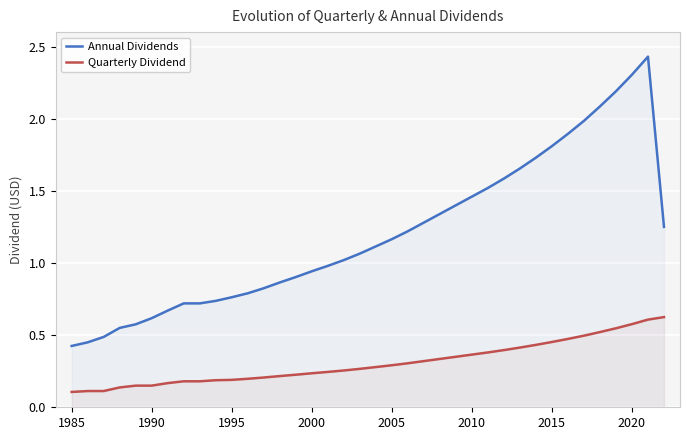

Which series has the largest range (max minus min)?

Annual Dividends